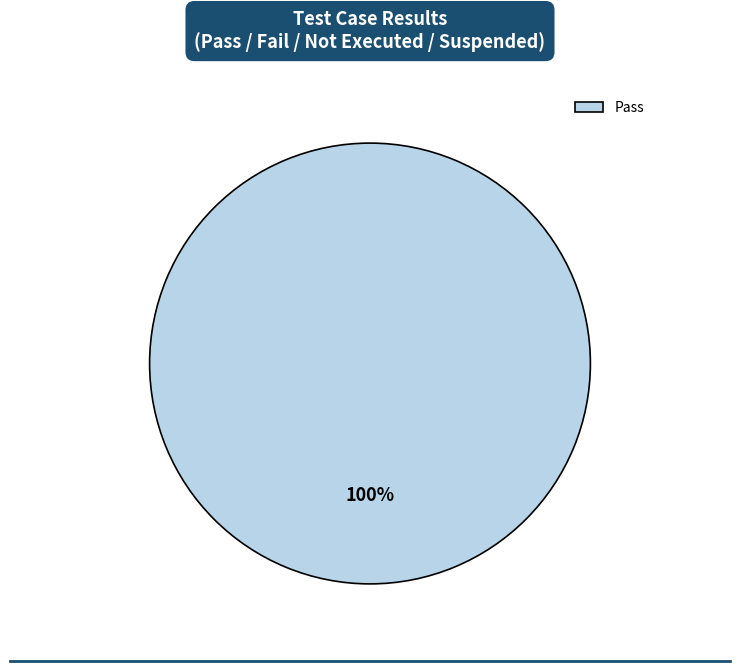

To the nearest percent, what percentage of the pie is Pass?

100%